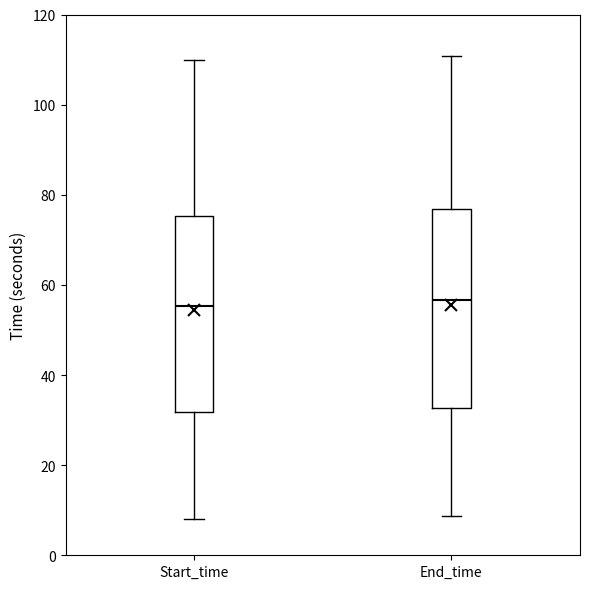

Where is the upper edge of the box for End_time on the y-axis? The values are not printed on the chart, so give them approximately, as read against the axis.

76